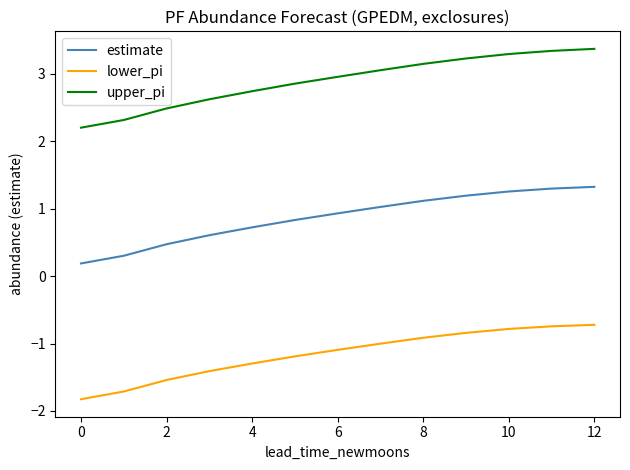

What is the lowest value of the upper_pi series?

2.2